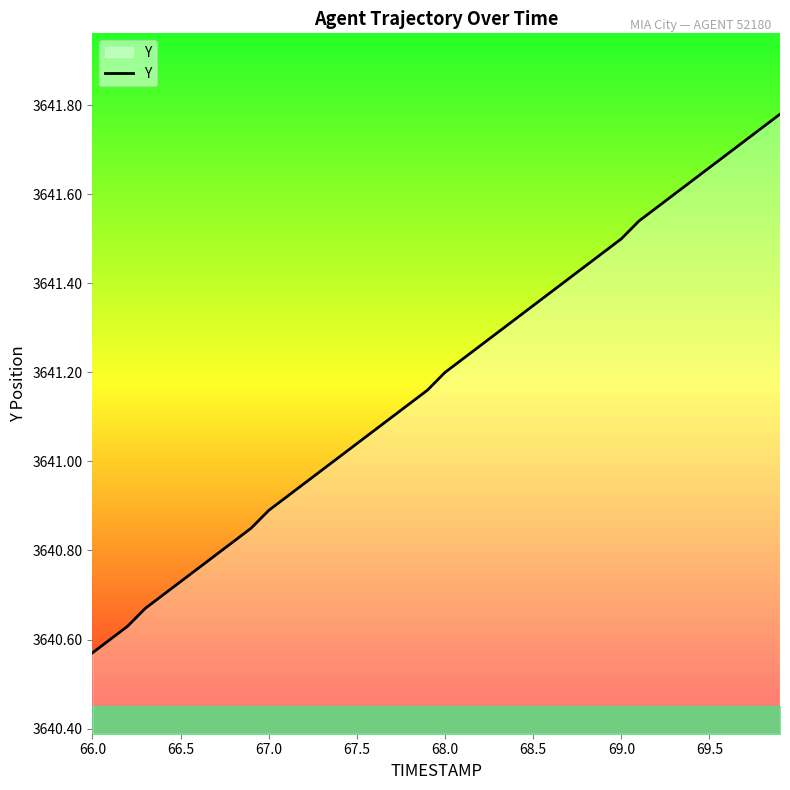

True or false: the data has more than 1 interior local peaks.

False